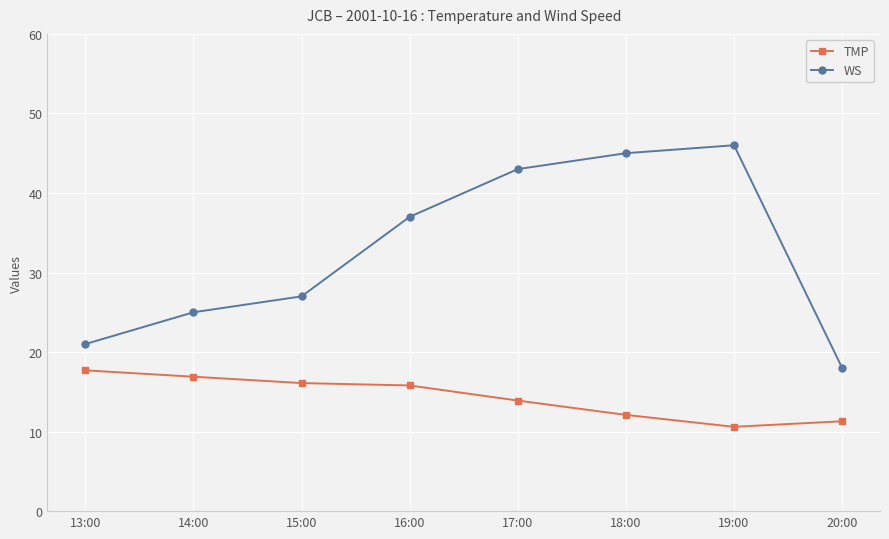

What is the label of the 8th point from the right?

13:00